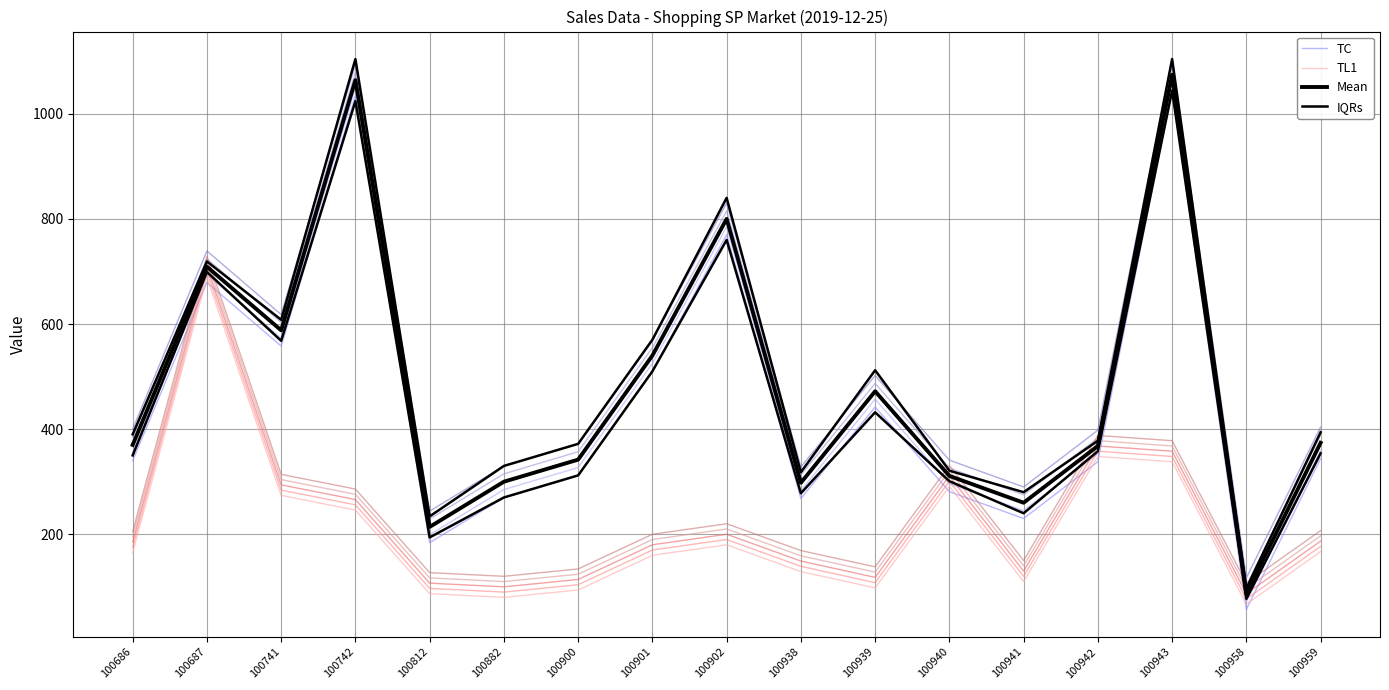

What is the total value across all series at 100938?

1013